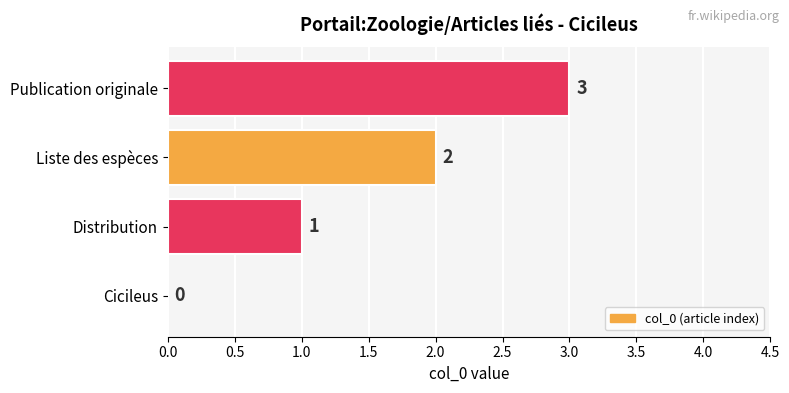

At which label is the value closest to 1?

Distribution